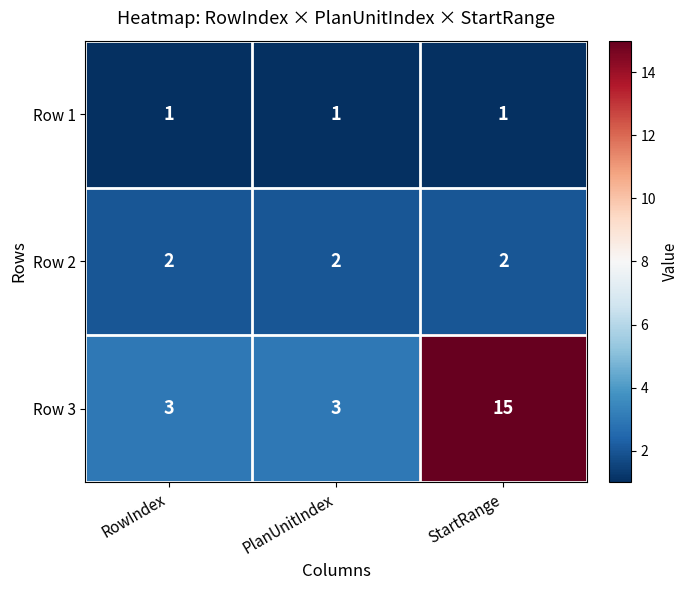

Is it true that Row 1 equals 1 at RowIndex?

True